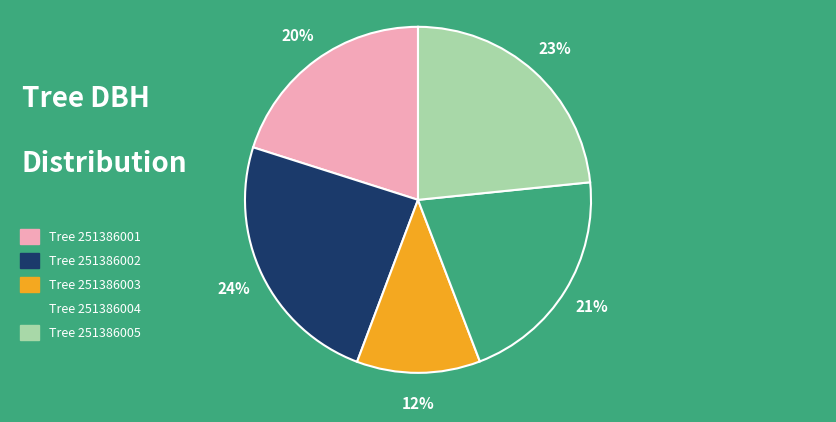

How many segments does this pie chart have?

5